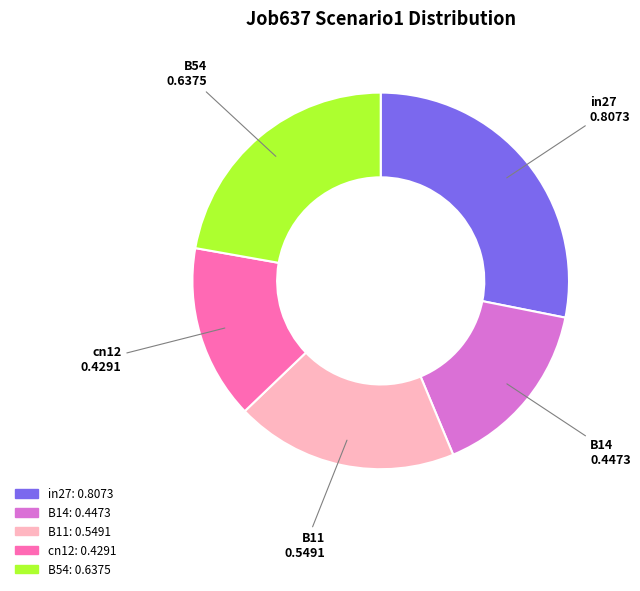

Which category has the smallest portion of the pie?

cn12